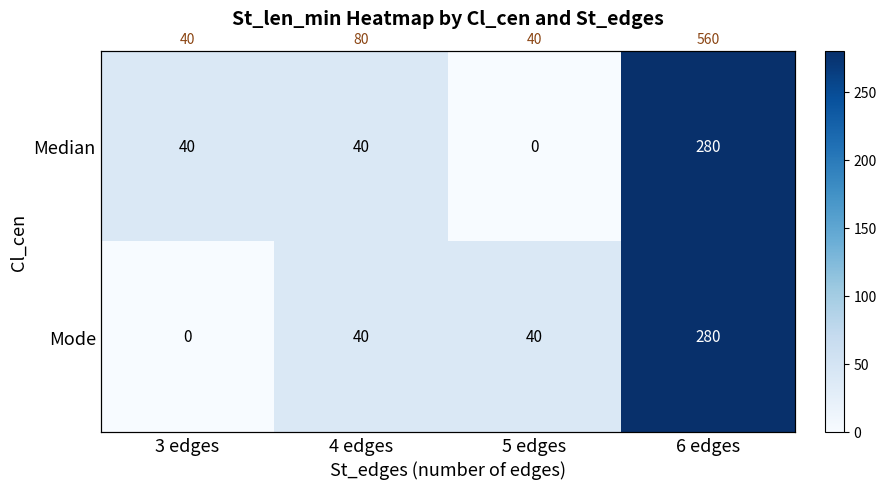

Which has a higher value, 3 edges or 5 edges?

3 edges